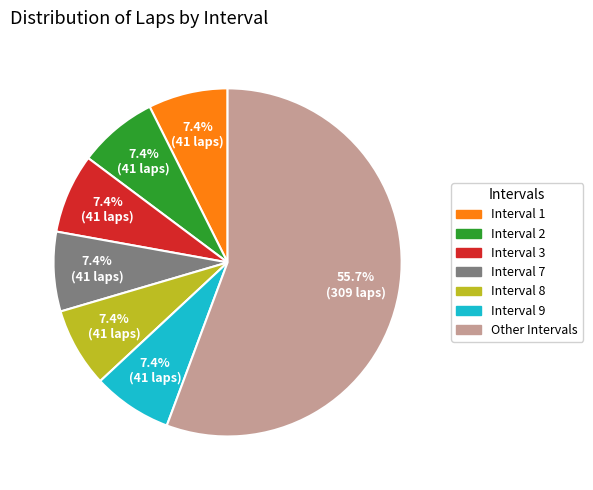

Which category accounts for the majority?

Other Intervals